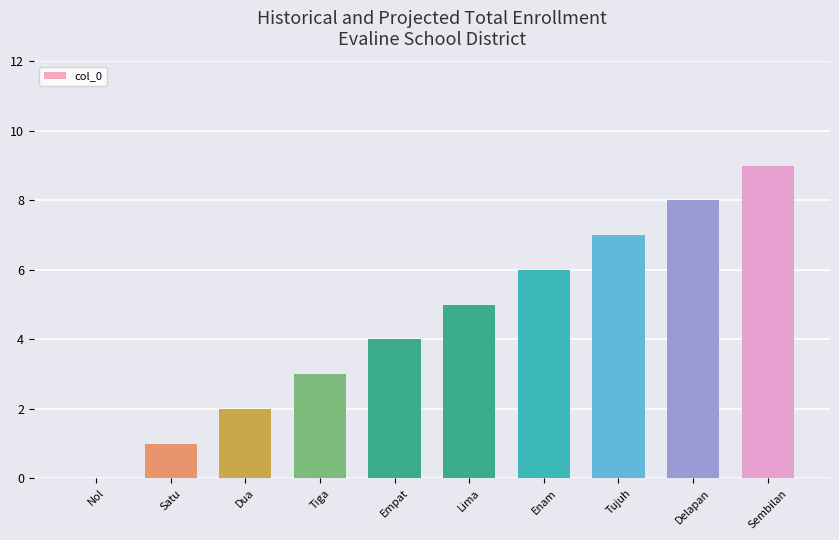

How many values are between 2 and 7?

6